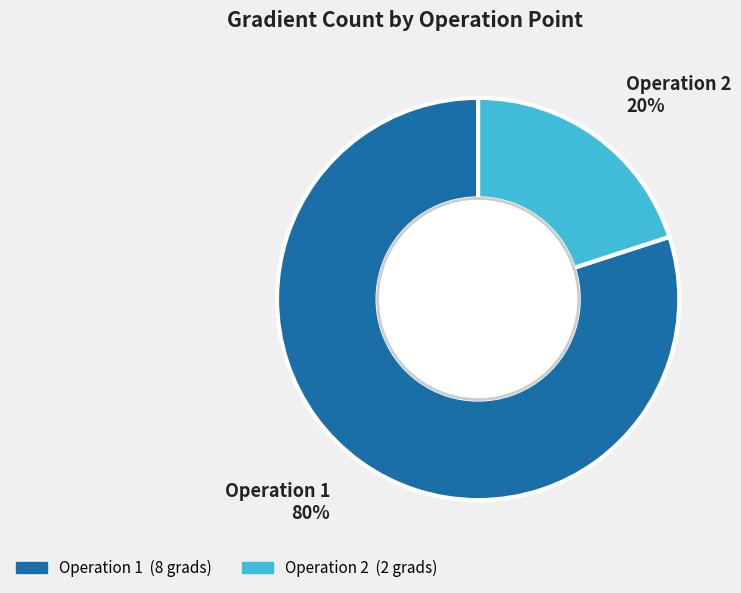

To the nearest percent, what is the difference between the largest and smallest slice percentages?

60%